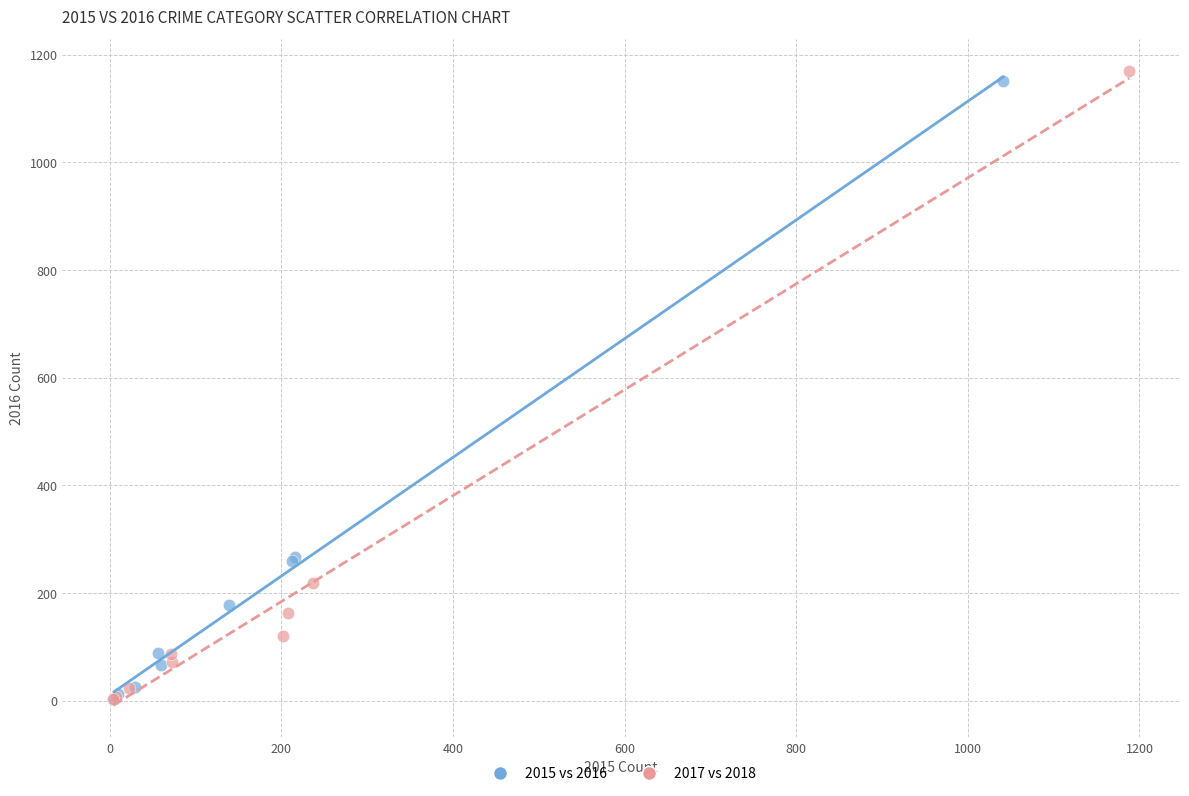

What are all the series names shown in the legend?

2015 vs 2016, 2017 vs 2018